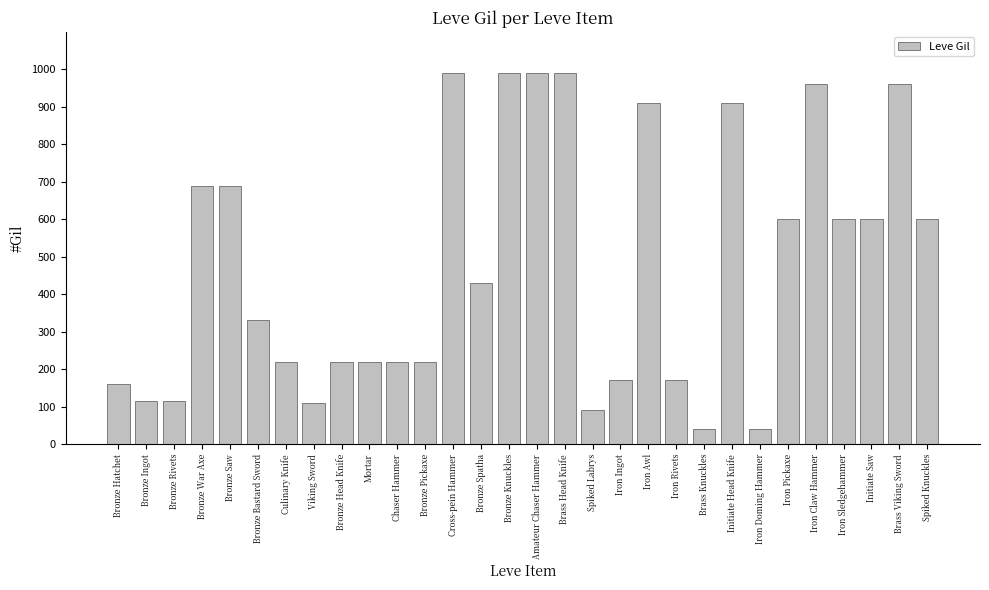

True or false: the data shows 804 at Spiked Knuckles.

False